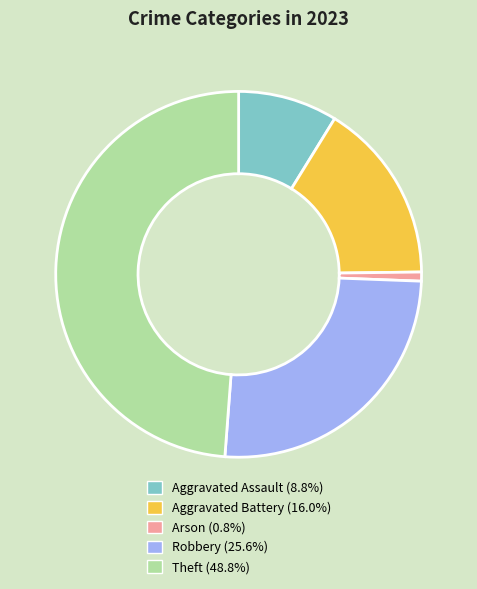

How many slices are in this pie chart?

5